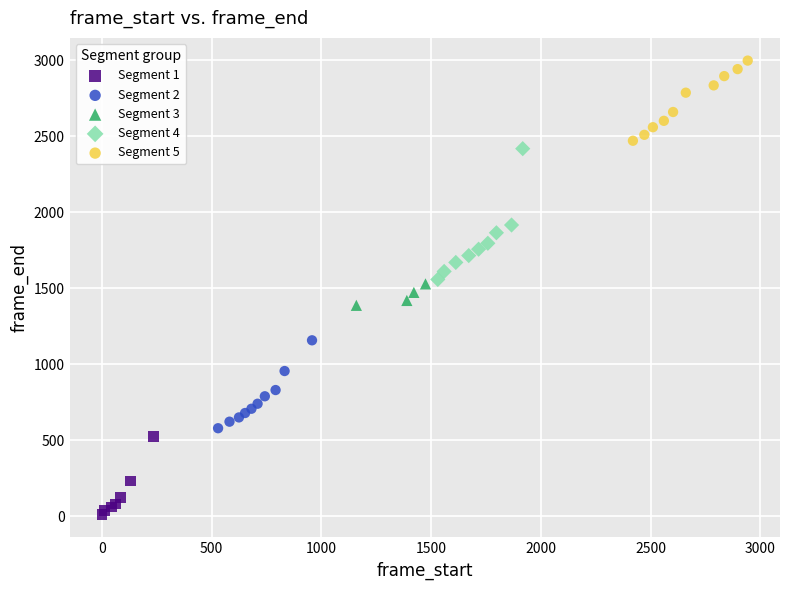

Which series contains the lowest Y value?

Segment 1